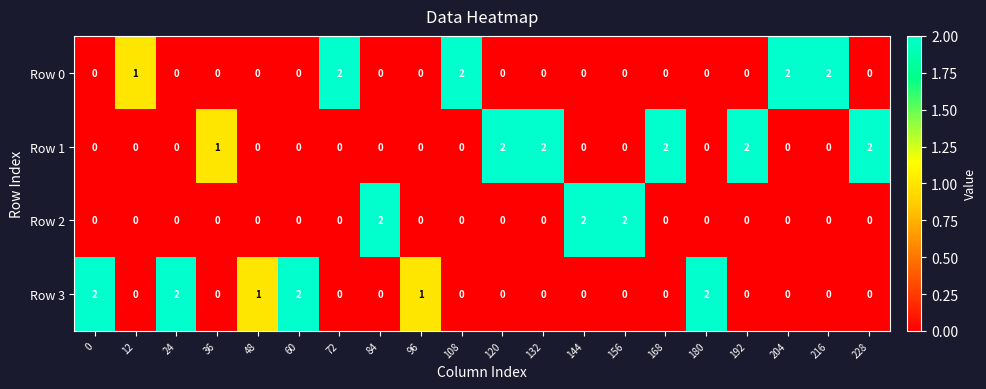

Rank the series by their average value, from highest to lowest.

Row 1, Row 3, Row 0, Row 2